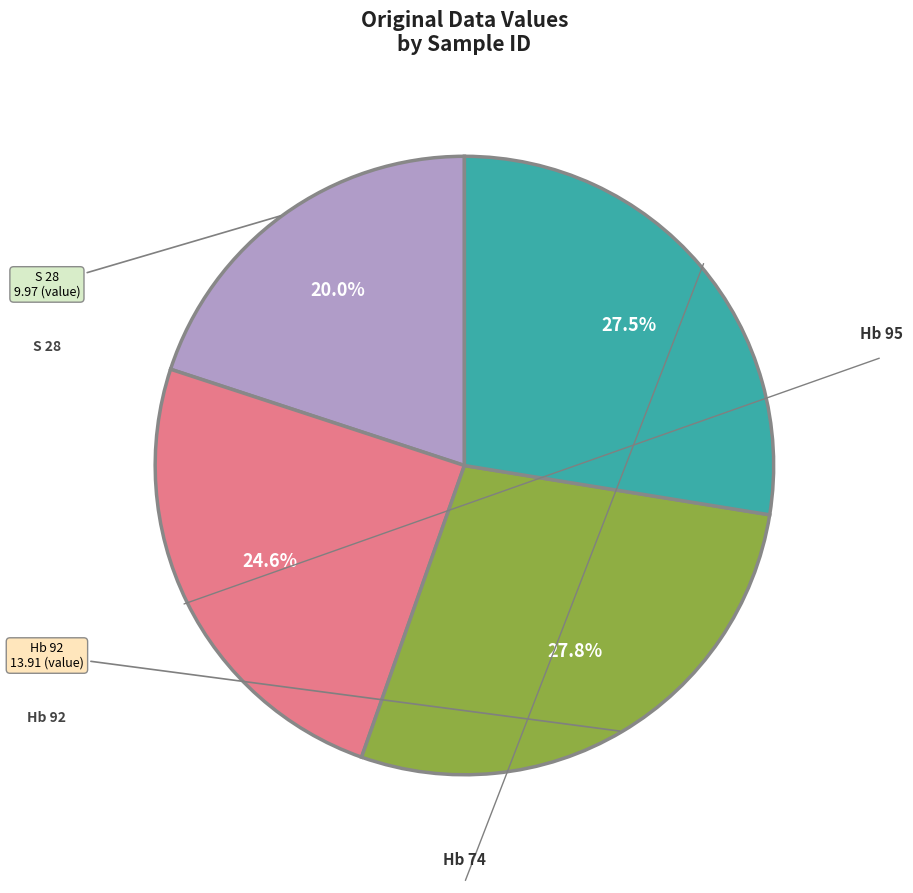

To the nearest percent, what percentage of the pie is S 28?

20%